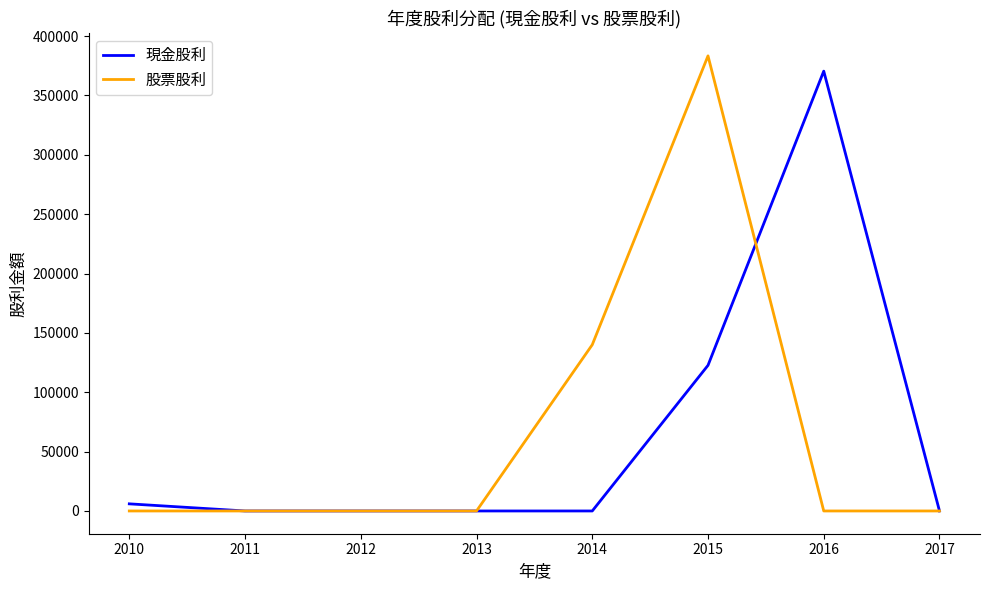

True or false: 現金股利 has more than 0 interior local peaks.

True